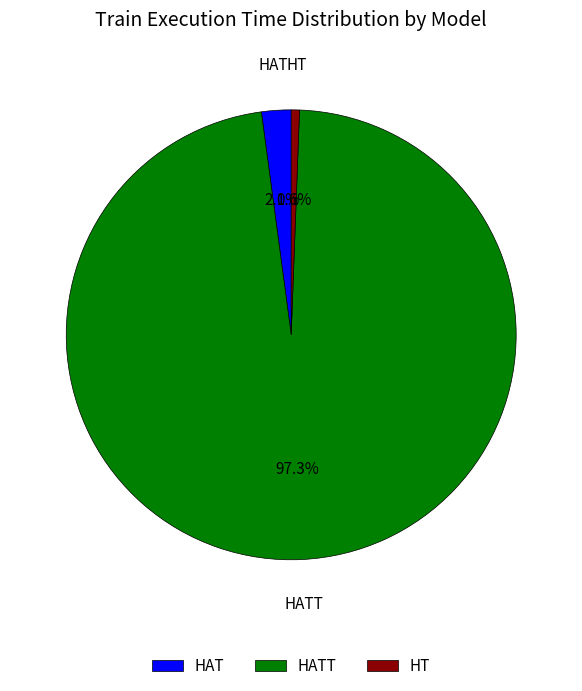

Does any single category account for the majority?

Yes